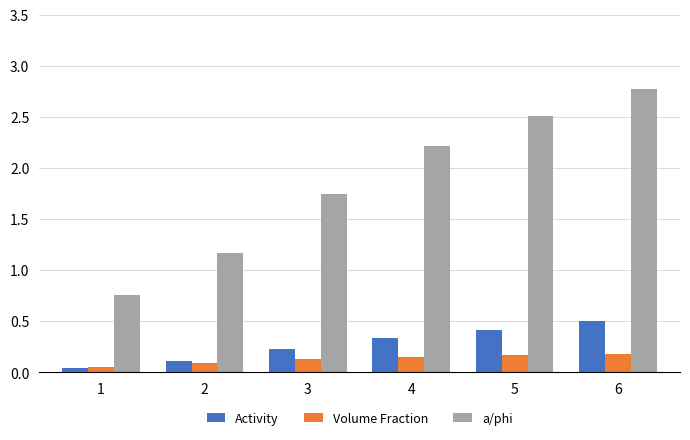

Which series has the largest range (max minus min)?

a/phi